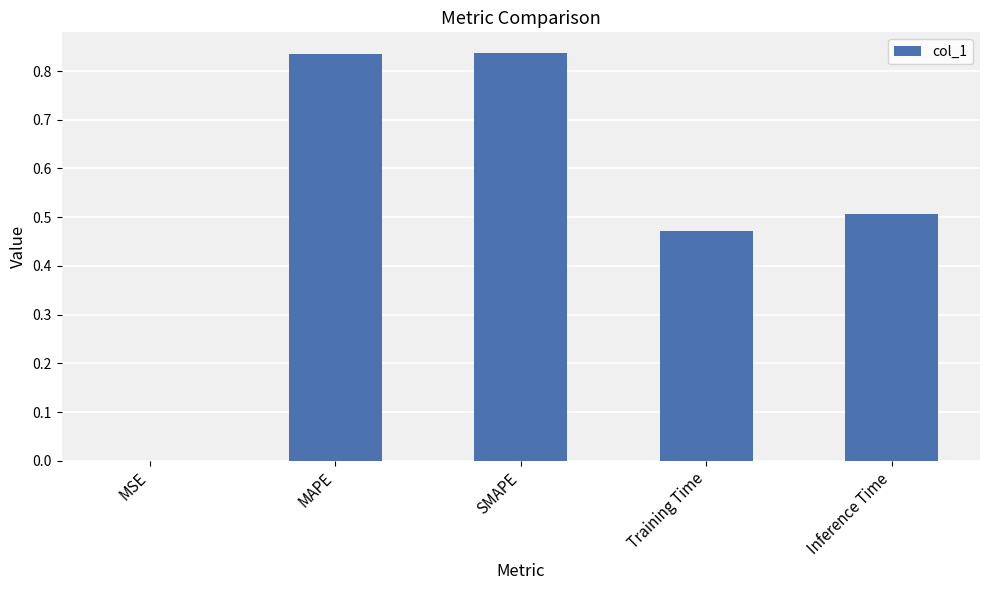

Which has a higher value, MSE or Inference Time?

Inference Time